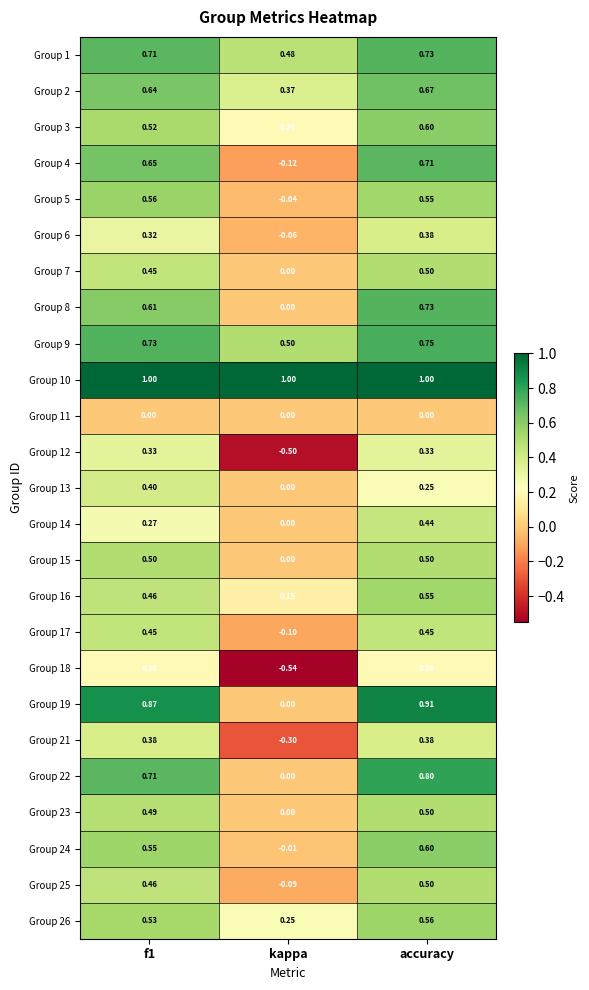

At which category is the sum across all series the highest?

accuracy